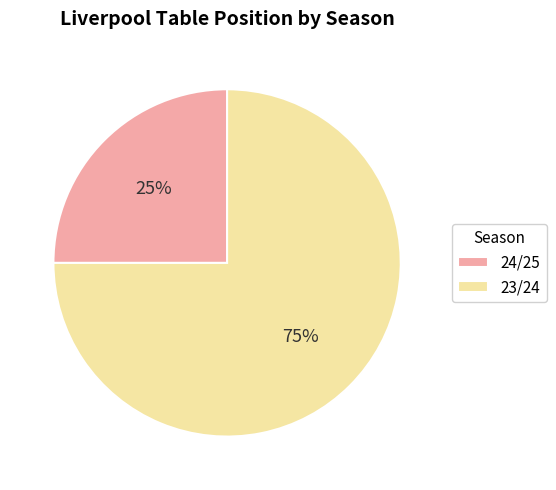

Is the sum of 24/25 and 23/24 greater than half?

Yes